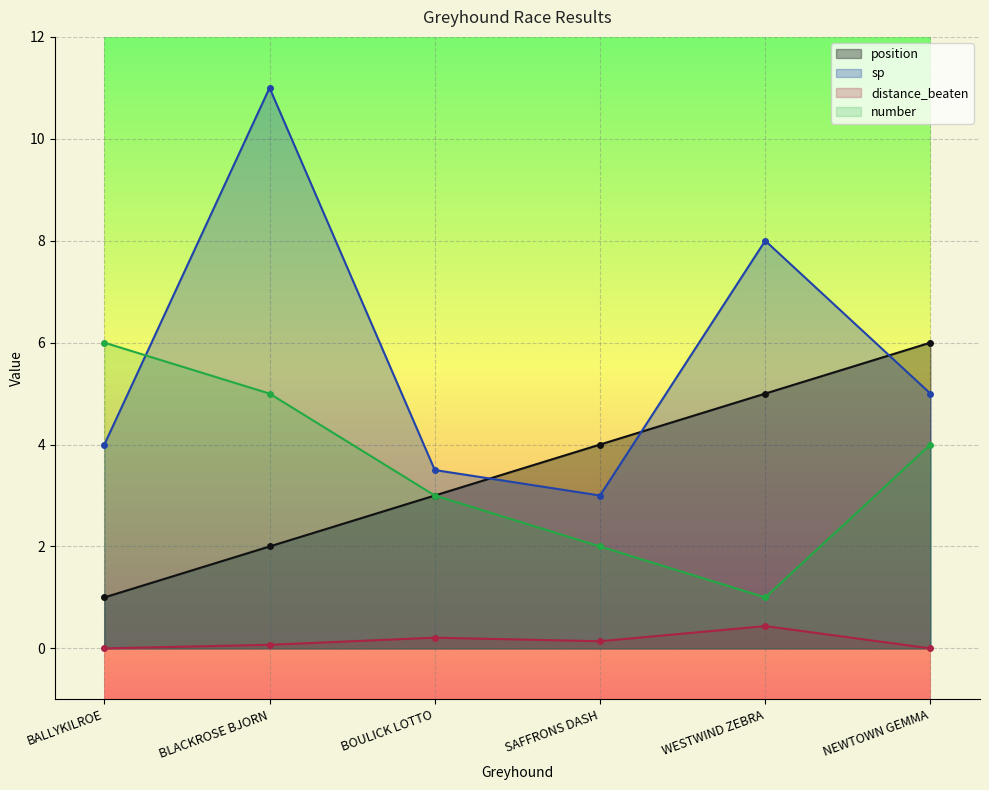

List the labels in order of number value, smallest first.

WESTWIND ZEBRA, SAFFRONS DASH, BOULICK LOTTO, NEWTOWN GEMMA, BLACKROSE BJORN, BALLYKILROE